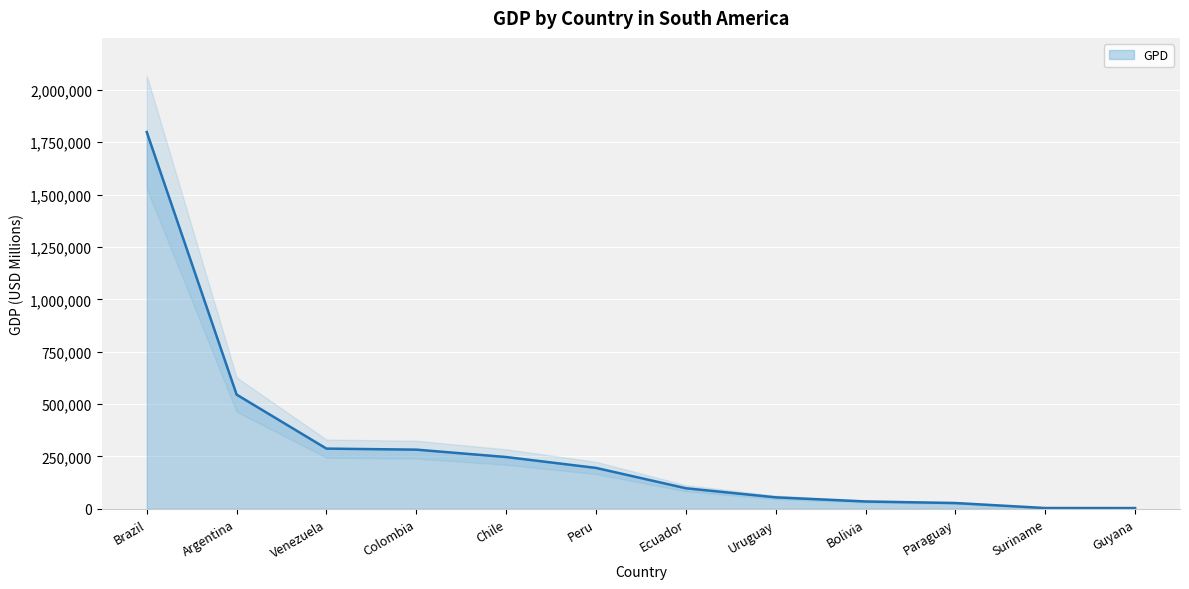

What is the label of the 5th point from the right?

Uruguay